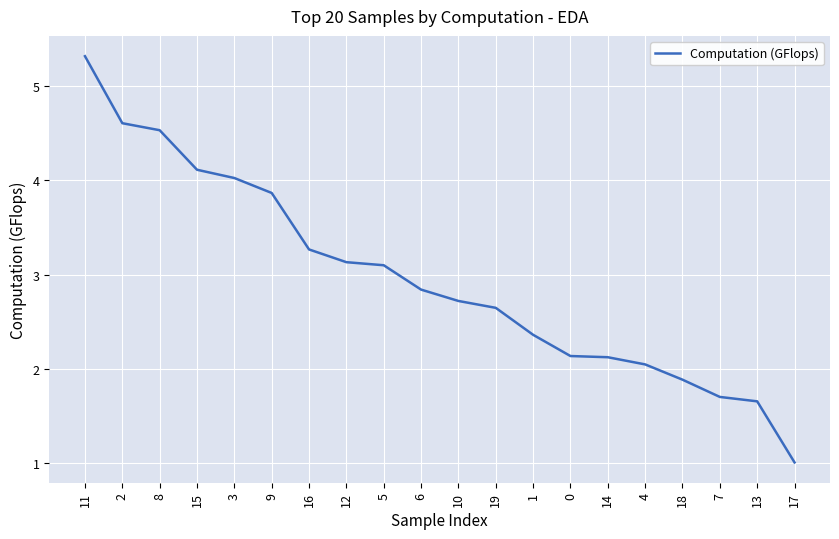

Is this an area chart (filled region under the line)?

No